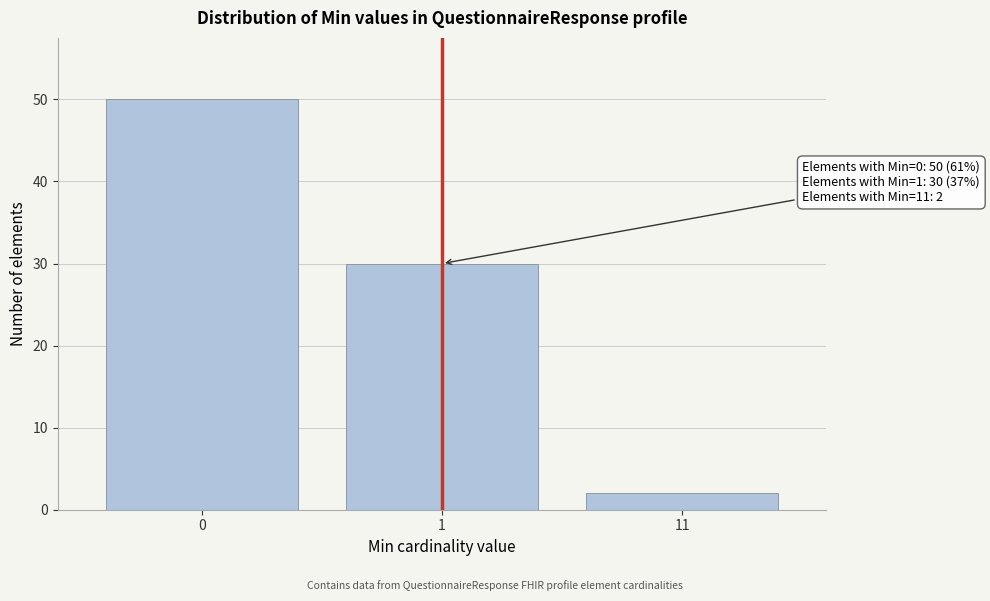

Reading left to right, what are all the values shown in this chart?

0=50	1=30	11=2